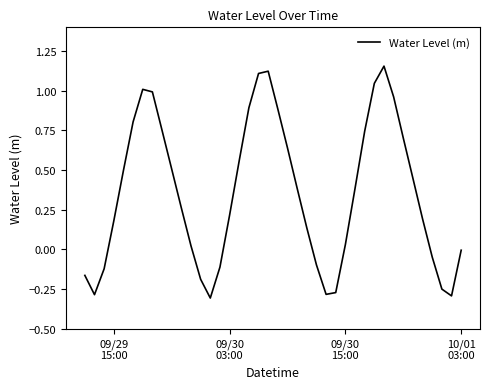

What is the difference between the maximum and minimum values?

1.5